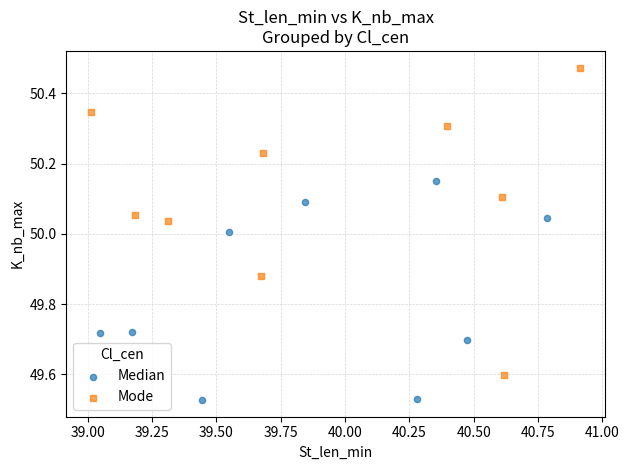

Which series reaches the minimum Y coordinate?

Median